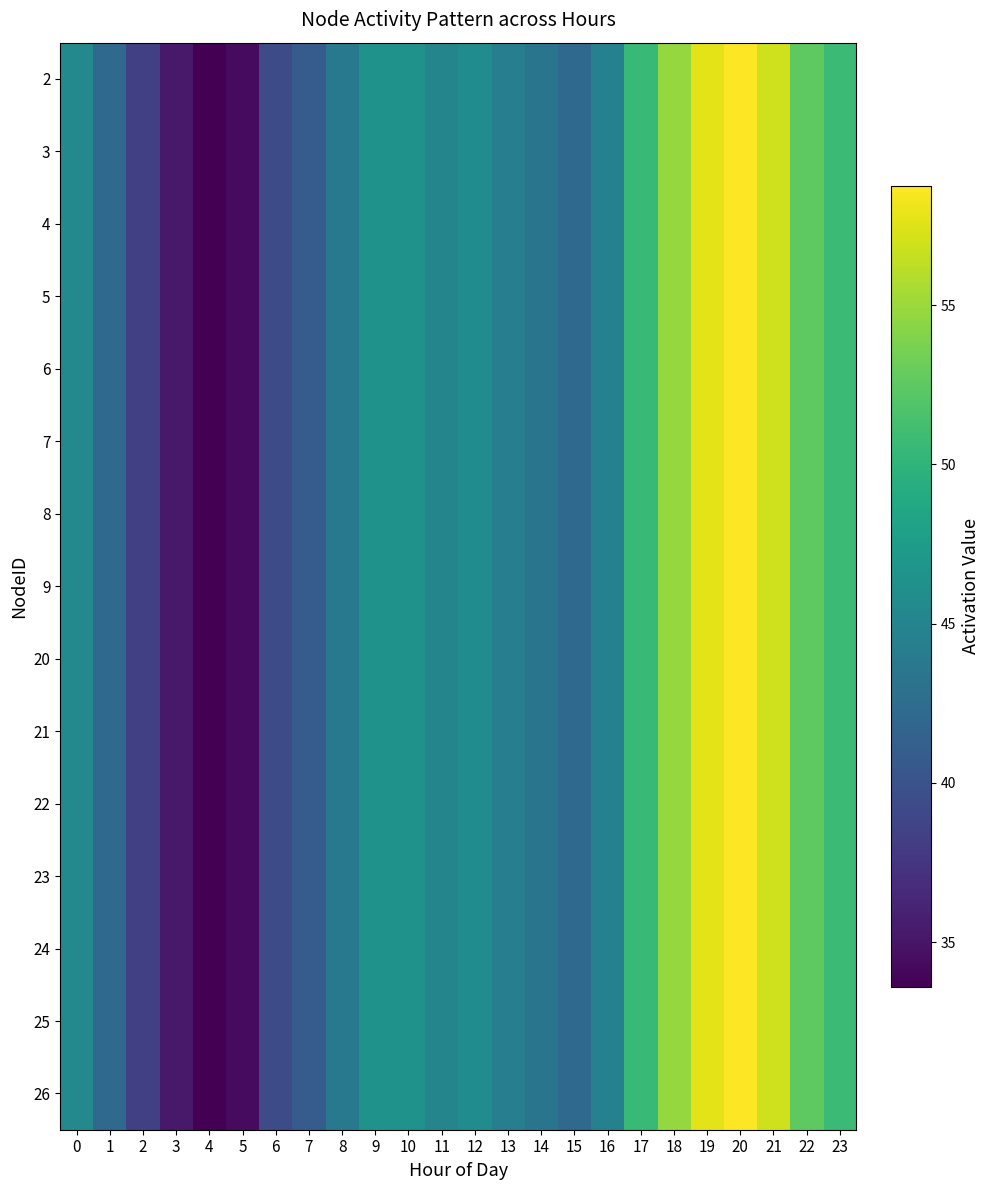

Which series has the widest spread of values?

2